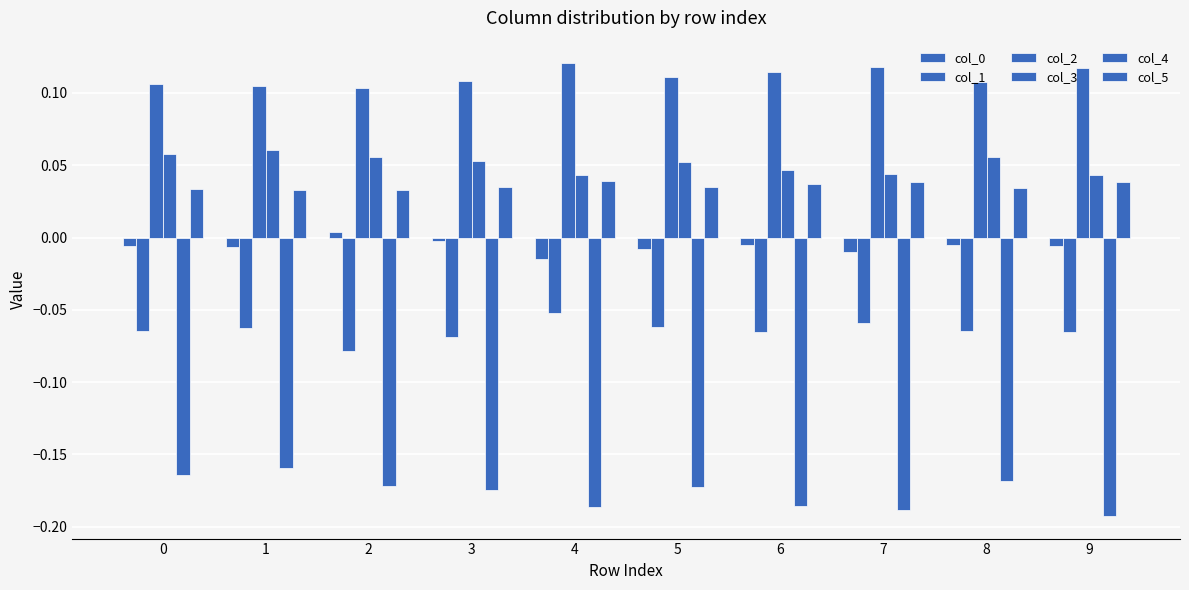

How many distinct data groups are displayed?

6